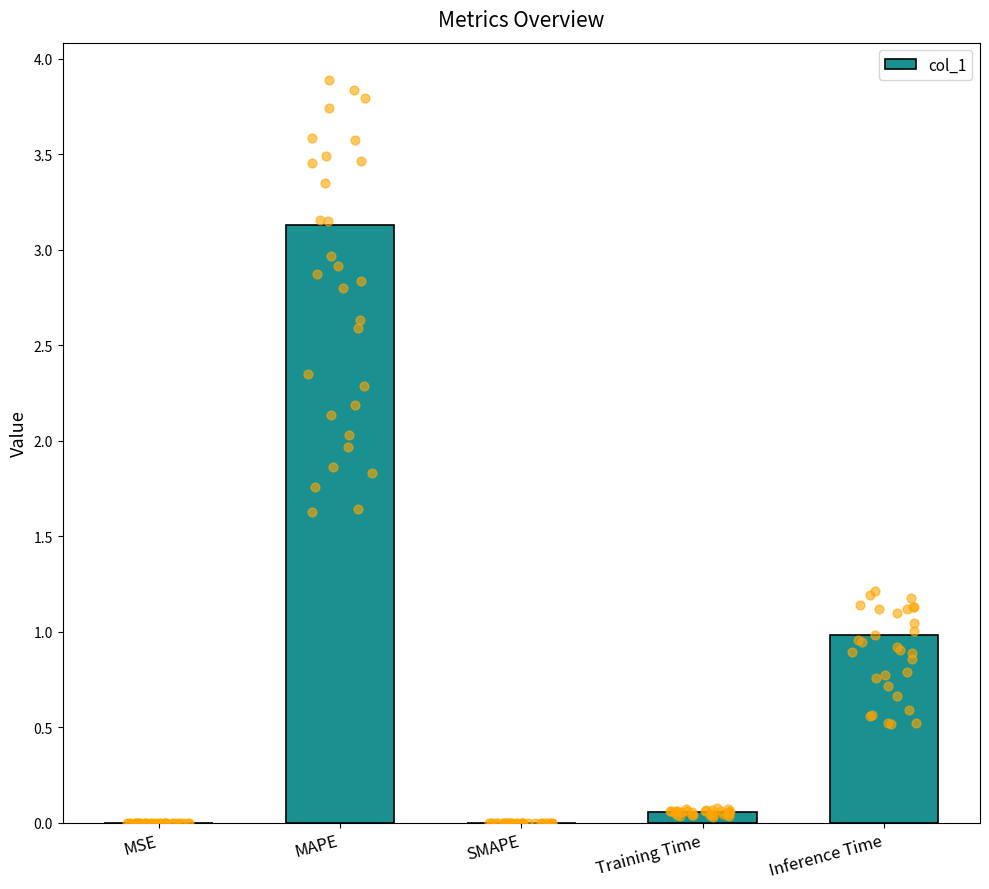

What is the change in value from Training Time to Inference Time?

+0.9